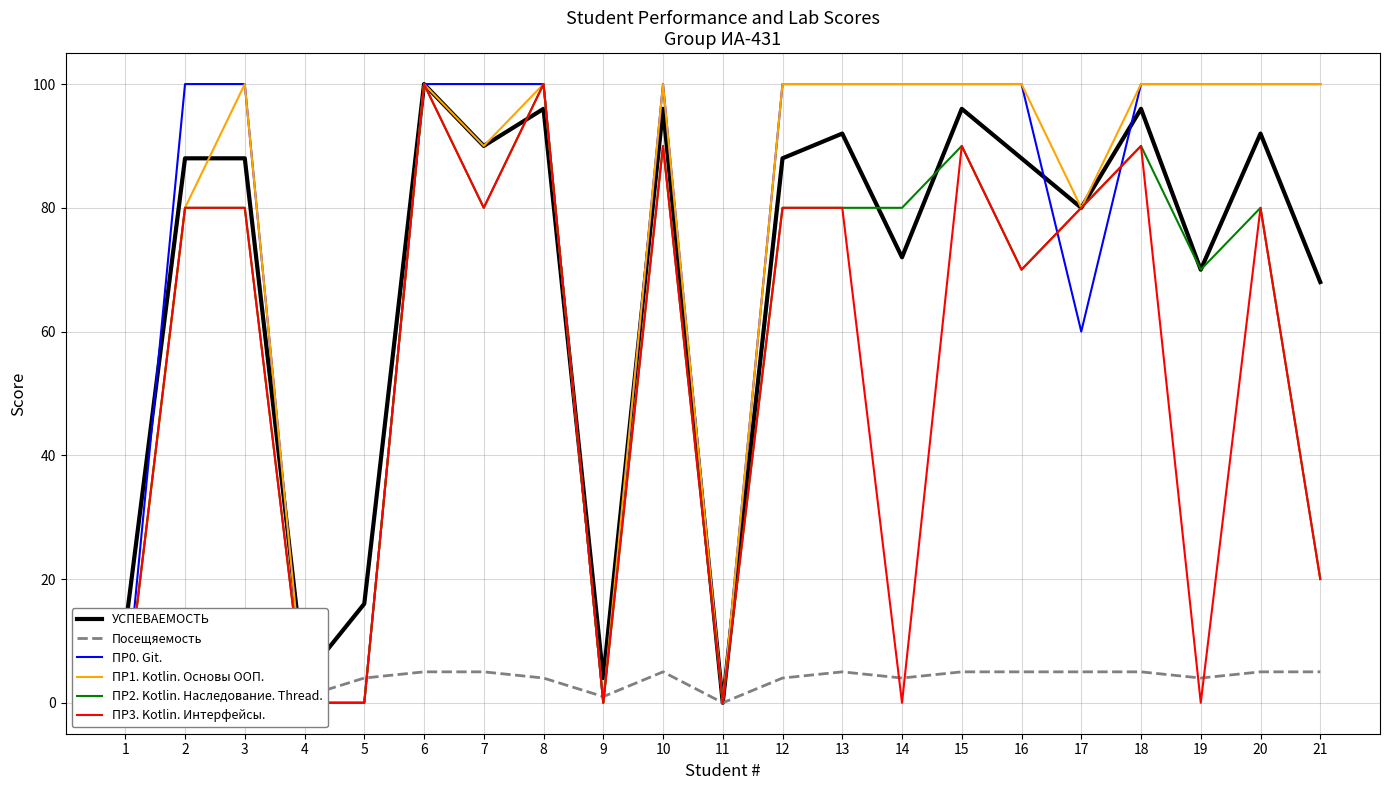

Reading left to right, what are all the values shown in this chart?

УСПЕВАЕМОСТЬ: 12	88	88	4	16	100	90	96	4	96	0	88	92	72	96	88	80	96	70	92	68
Посещяемость: 3	5	4	1	4	5	5	4	1	5	0	4	5	4	5	5	5	5	4	5	5
ПР0. Git.: 0	100	100	0	0	100	100	100	0	100	0	100	100	100	100	100	60	100	100	100	100
ПР1. Kotlin. Основы ООП.: 0	80	100	0	0	100	90	100	0	100	0	100	100	100	100	100	80	100	100	100	100
ПР2. Kotlin. Наследование. Thread.: 0	80	80	0	0	100	80	100	0	90	0	80	80	80	90	70	80	90	70	80	20
ПР3. Kotlin. Интерфейсы.: 0	80	80	0	0	100	80	100	0	90	0	80	80	0	90	70	80	90	0	80	20